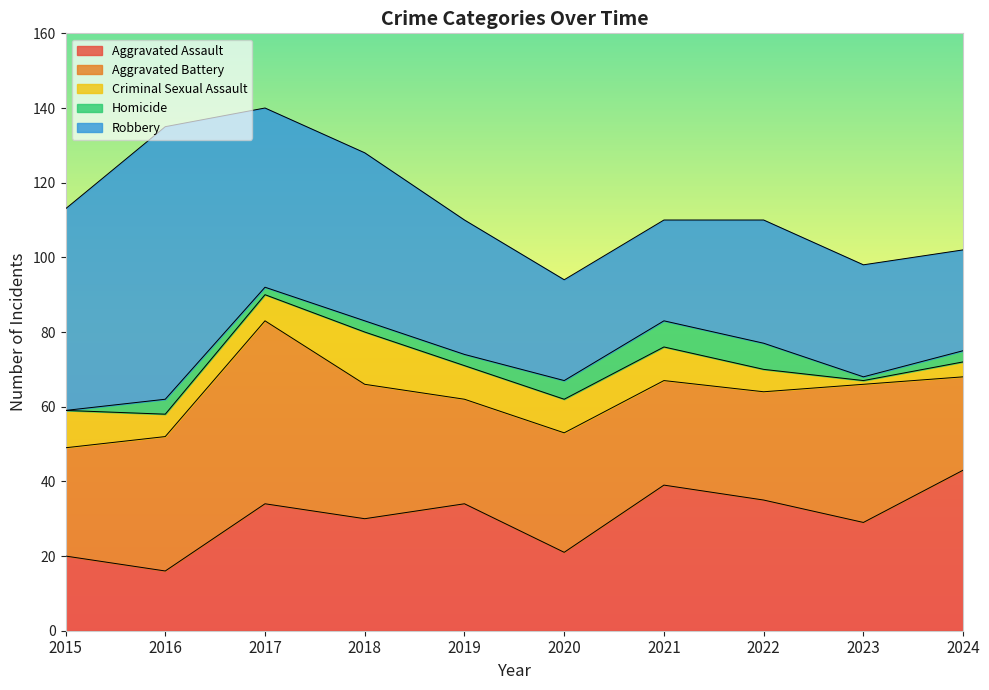

Is it true that Robbery equals 57 at 2022?

False